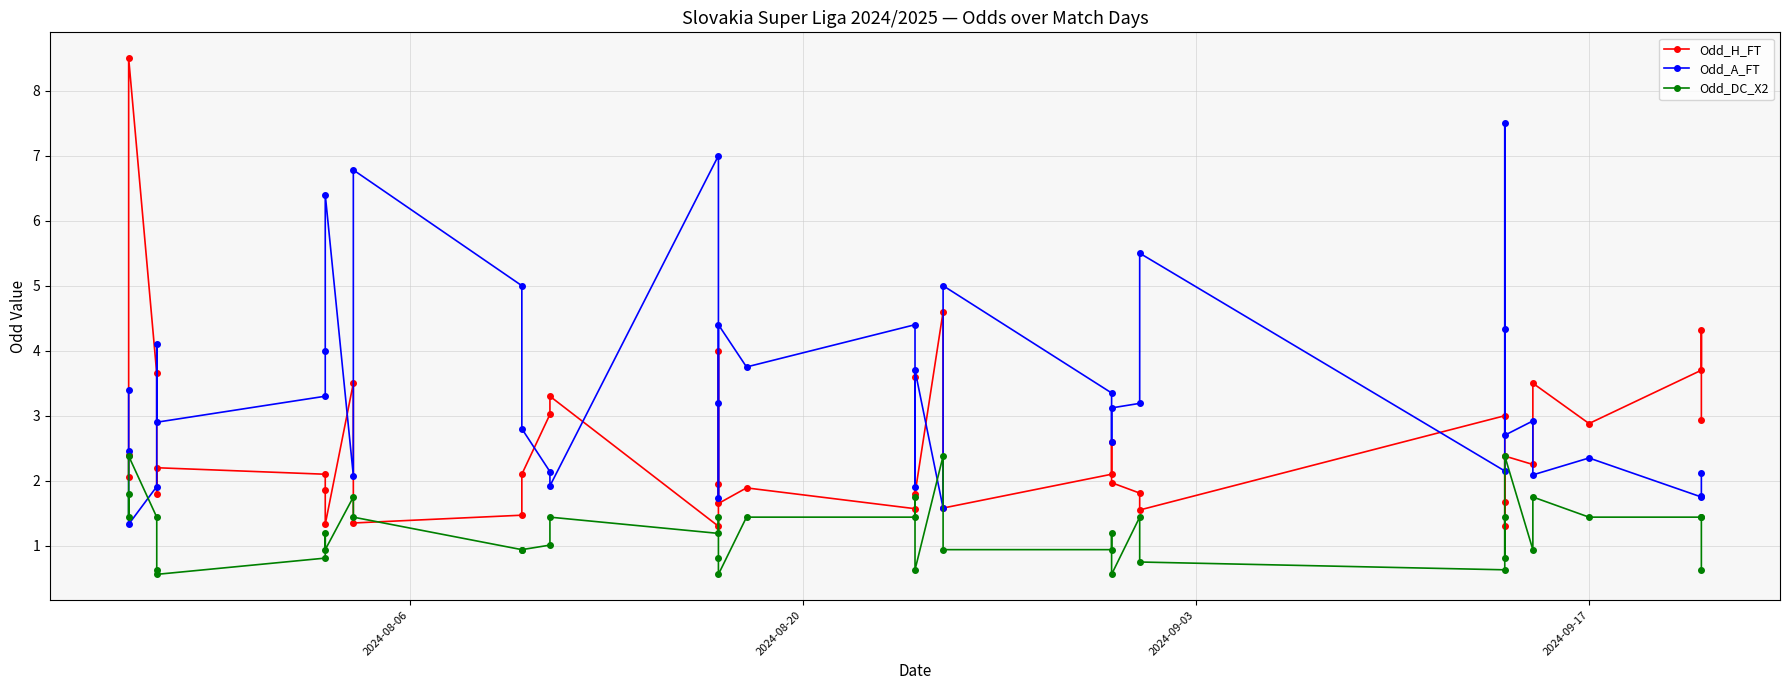

At how many categories does at least one series exceed 5?

6